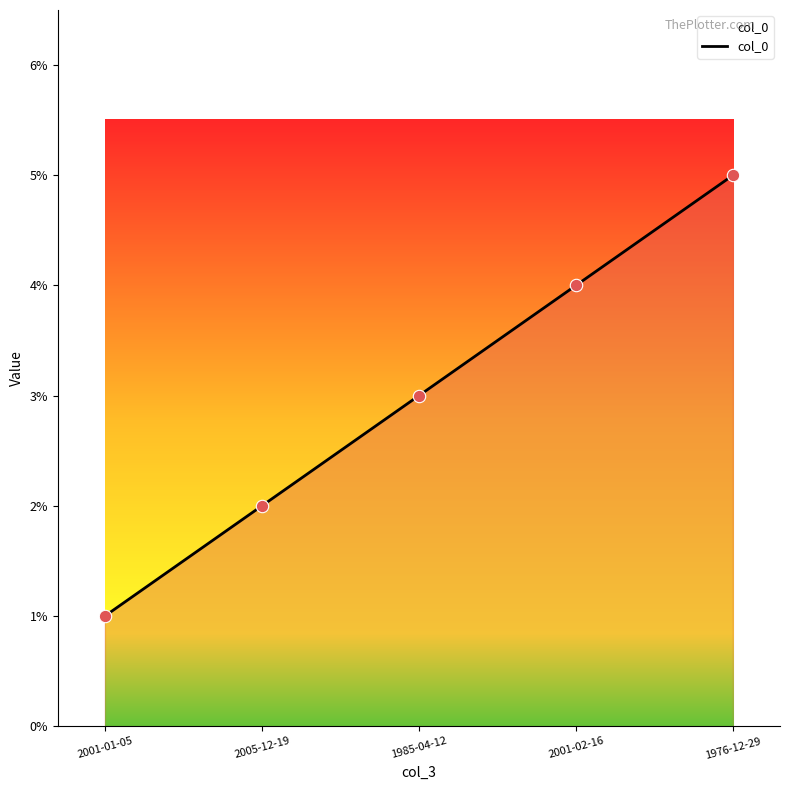

What is the change in value from 2005-12-19 to 1985-04-12?

+1